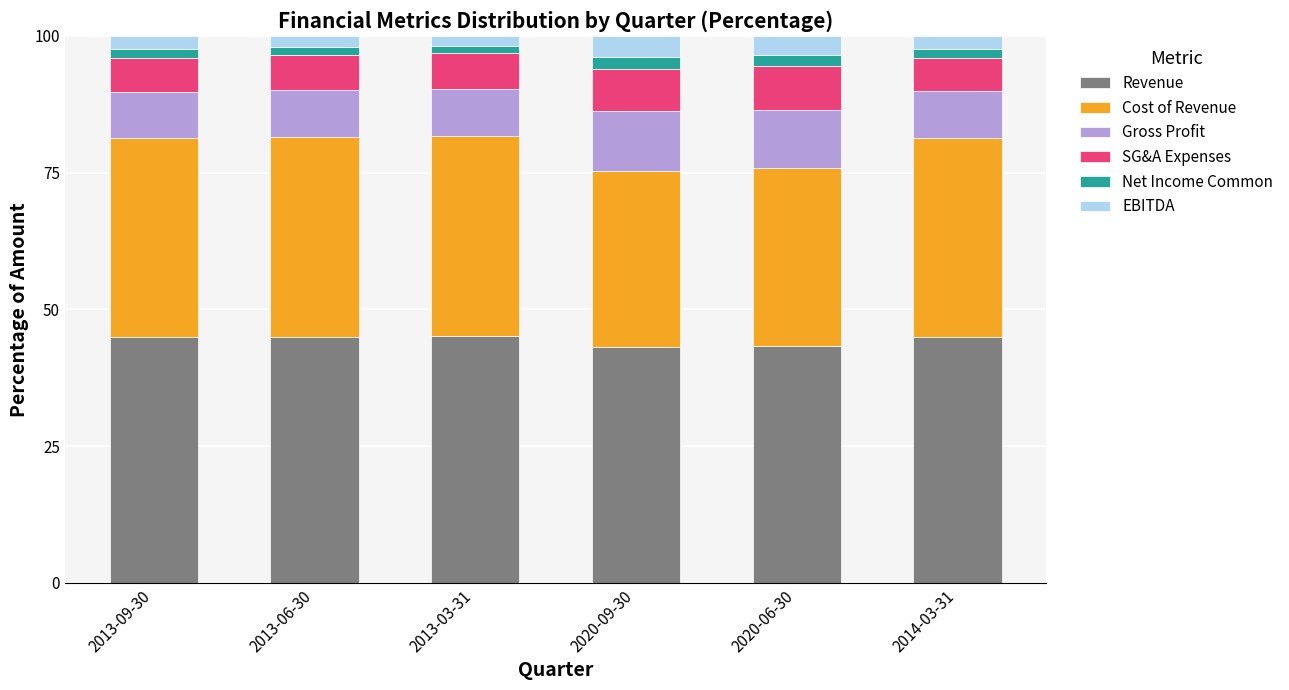

What is the highest value of the Revenue series?

45.1